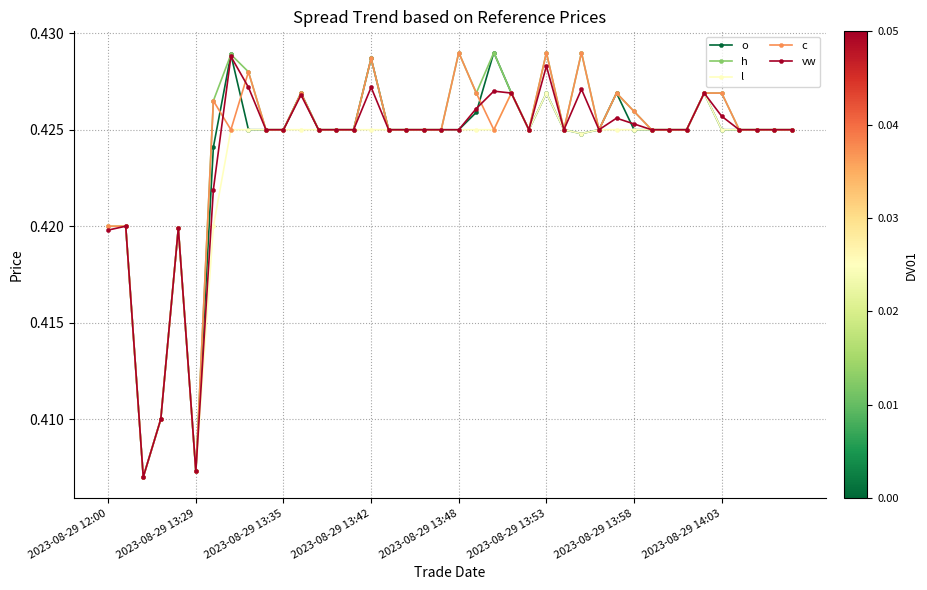

True or false: c has more than 1 interior local peaks.

True